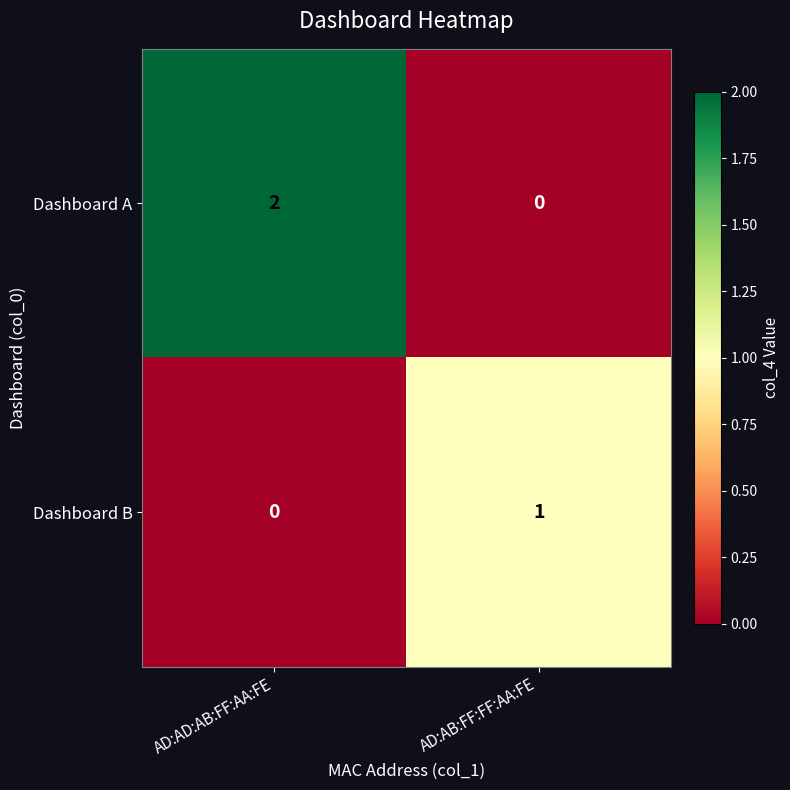

At how many categories does at least one series exceed 0?

2